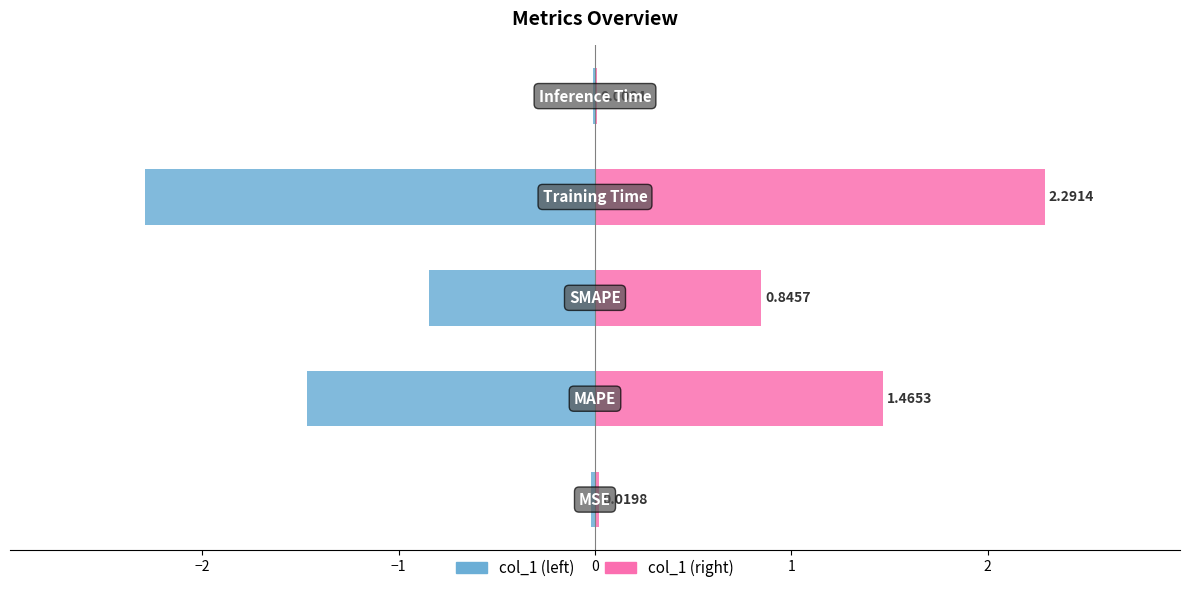

What is the sum of all col_1 (right) values?

4.6